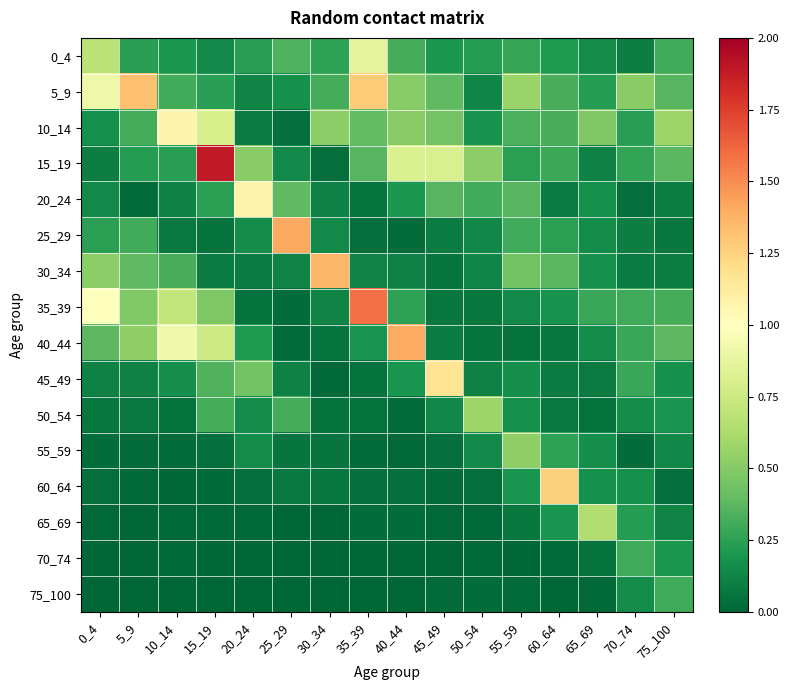

Which category has the lowest value across all series?

25_29